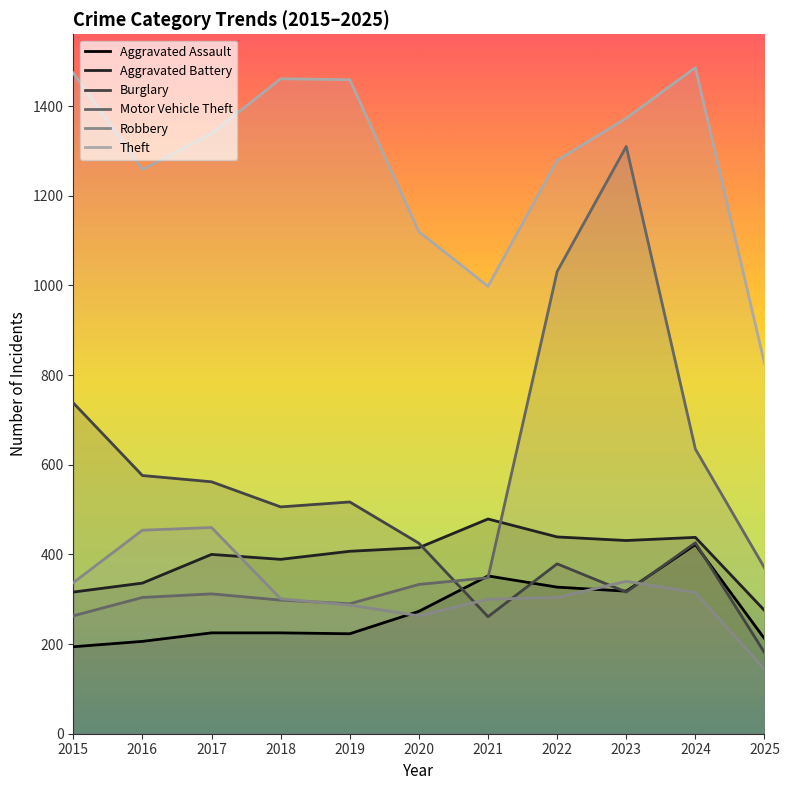

What is the value of the Robbery point at the 5th from the left?

287